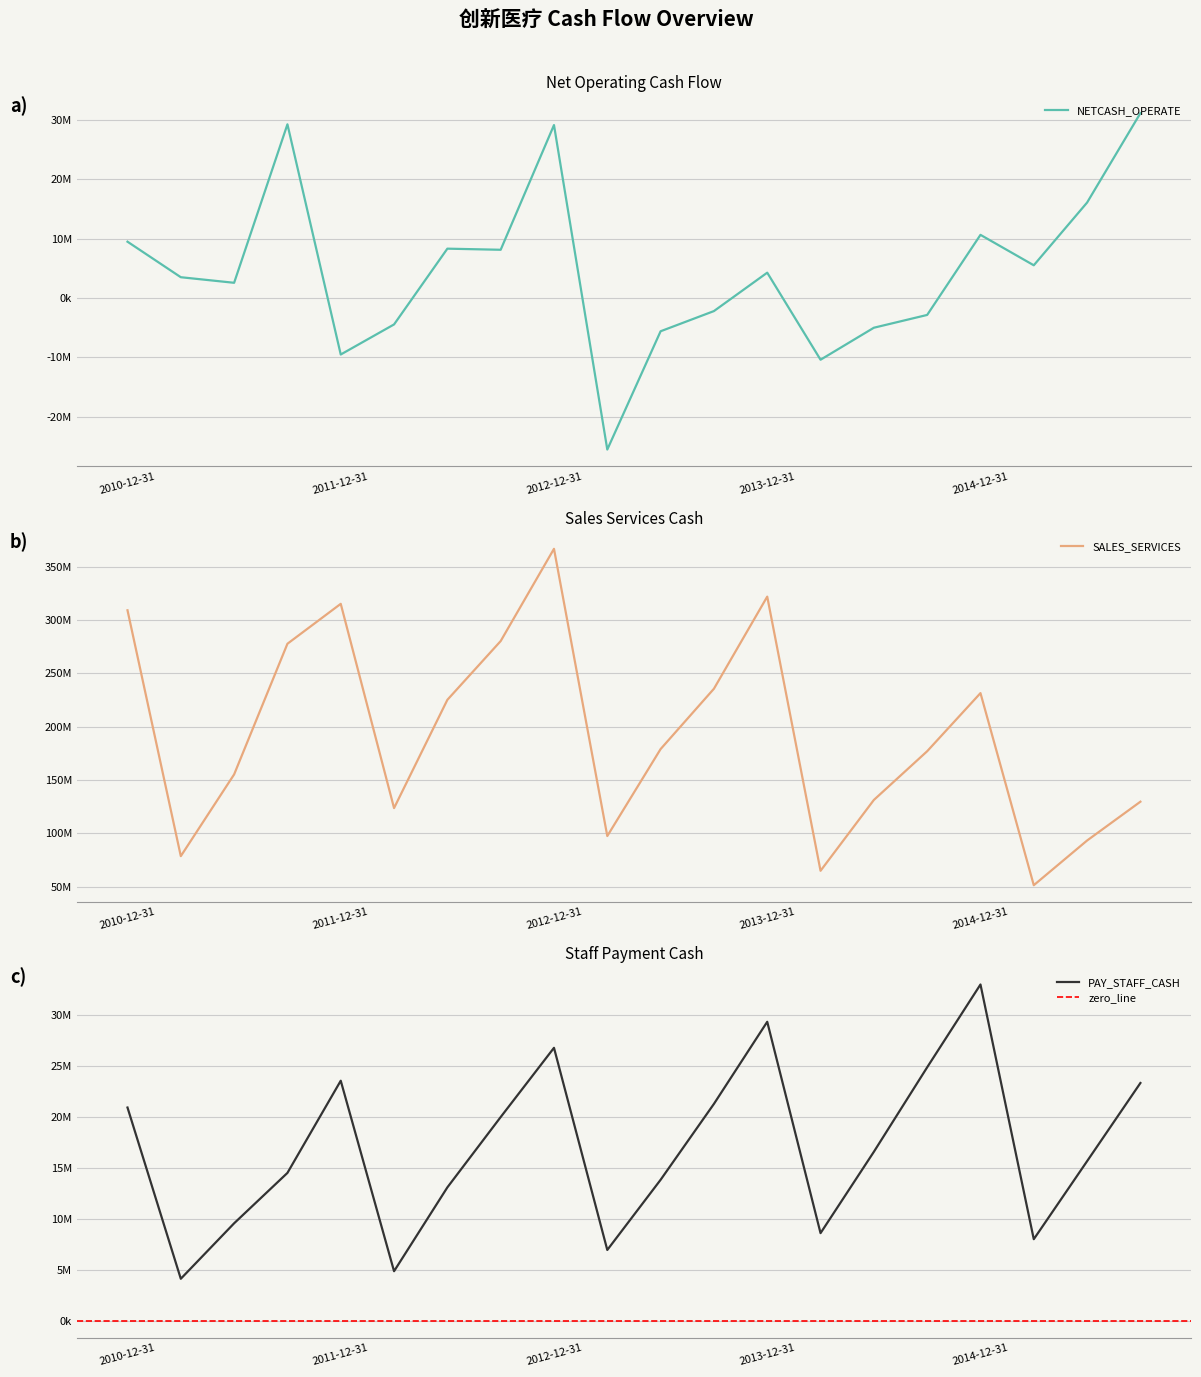

Is it true that NETCASH_OPERATE equals 3773590.2 at 2014-12-31?

False